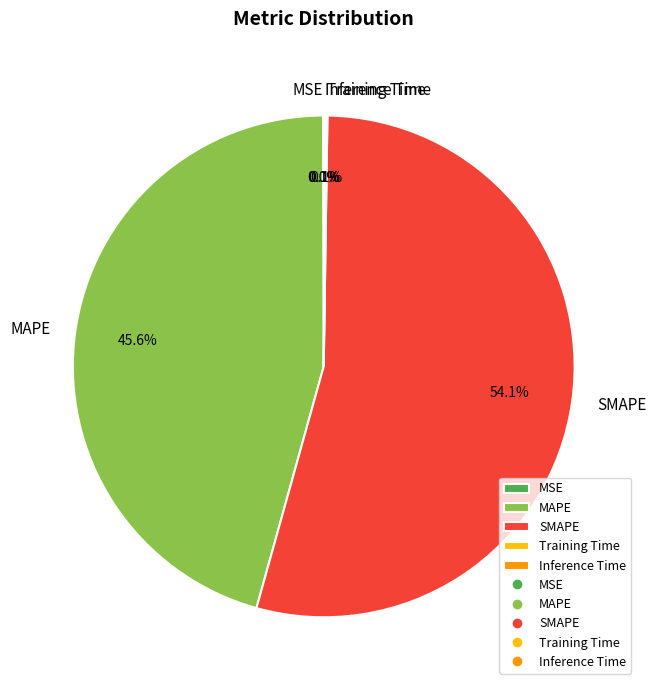

Is there a majority slice in this chart?

Yes